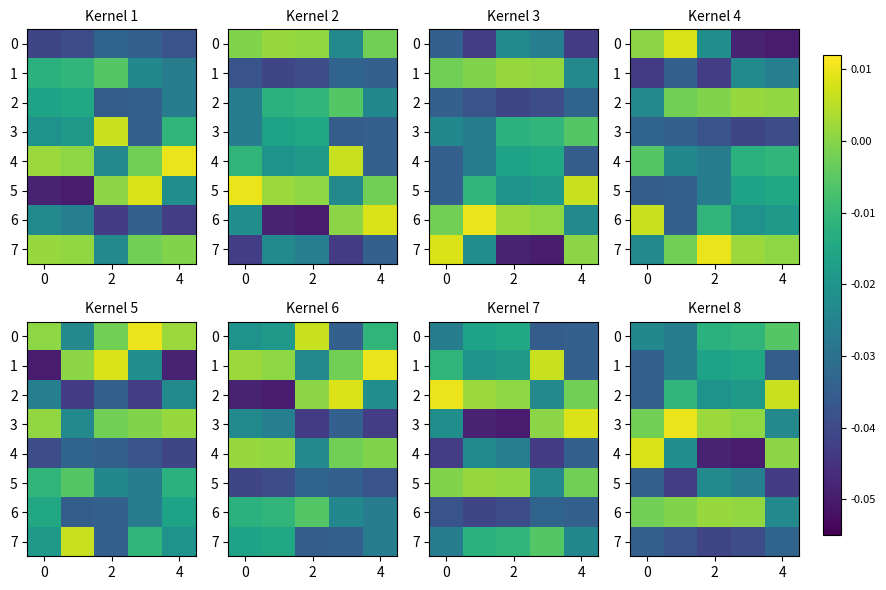

The 2 series shows -0.0 at 0. True or false?

False